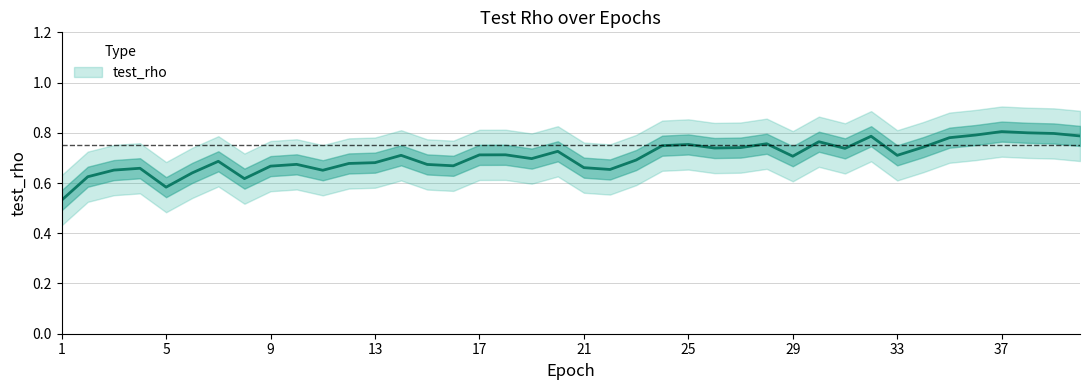

How many distinct data groups are displayed?

1